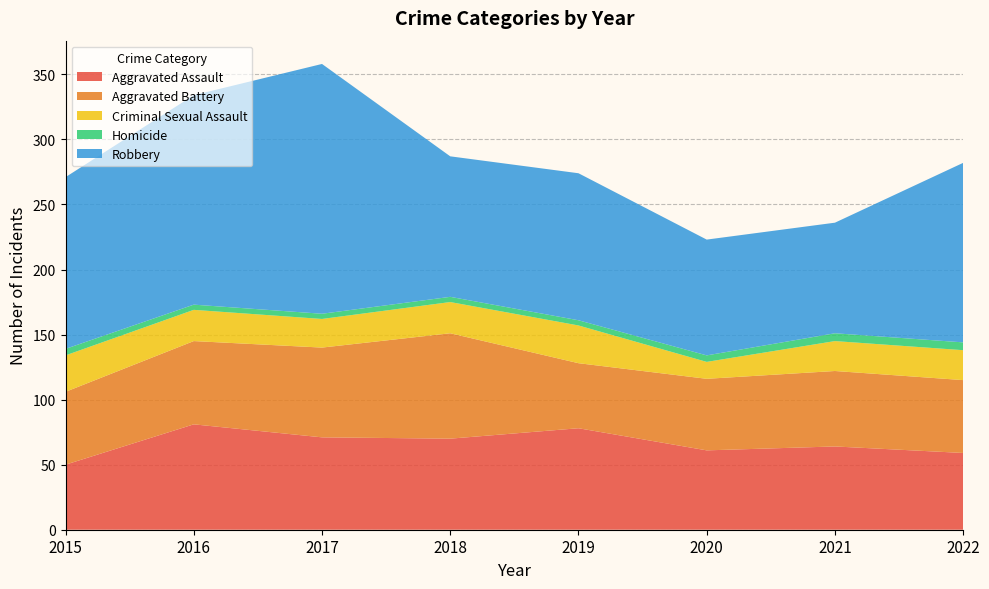

Reading right to left, extract all data points from this chart.

Aggravated Assault: 59	64	61	78	70	71	81	50
Aggravated Battery: 56	58	55	50	81	69	64	56
Criminal Sexual Assault: 23	23	13	29	24	22	24	28
Homicide: 6	6	5	4	4	4	4	5
Robbery: 138	85	89	113	108	192	161	132